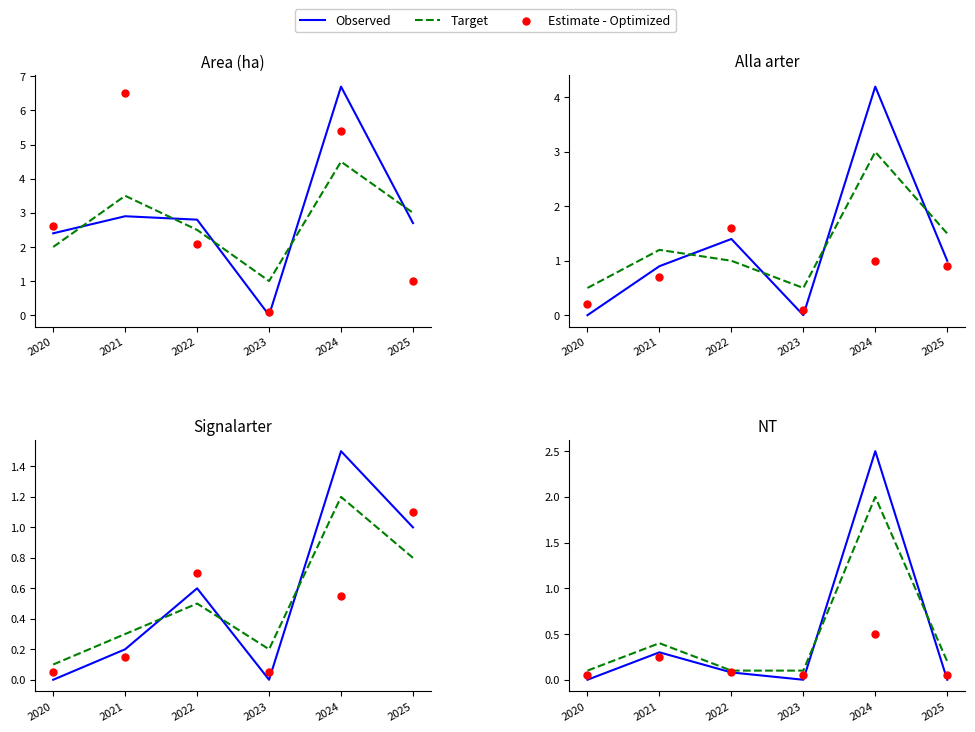

At how many categories does at least one series exceed 1?

1